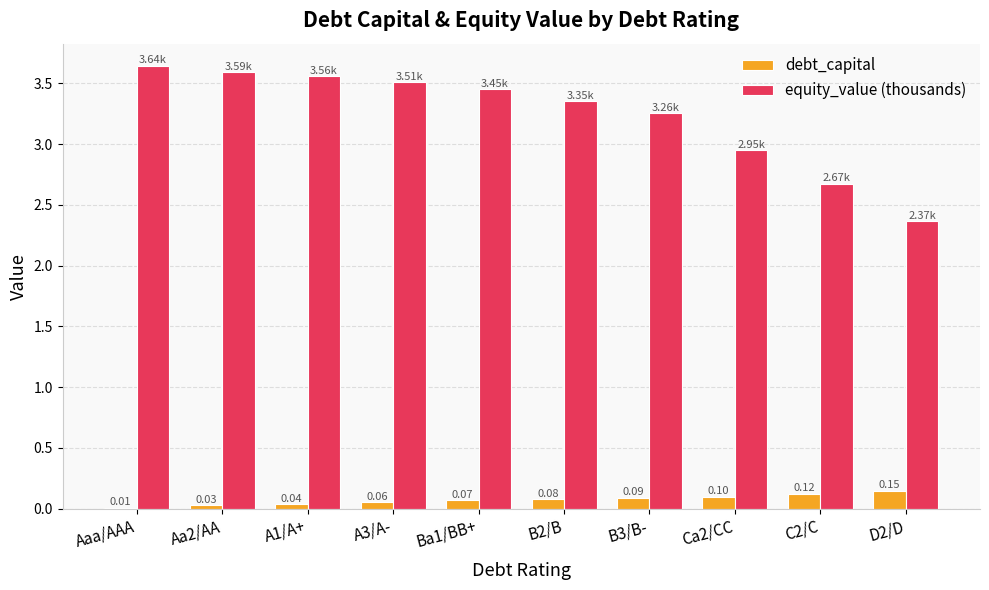

At which category does the chart reach its peak across all series?

Aaa/AAA